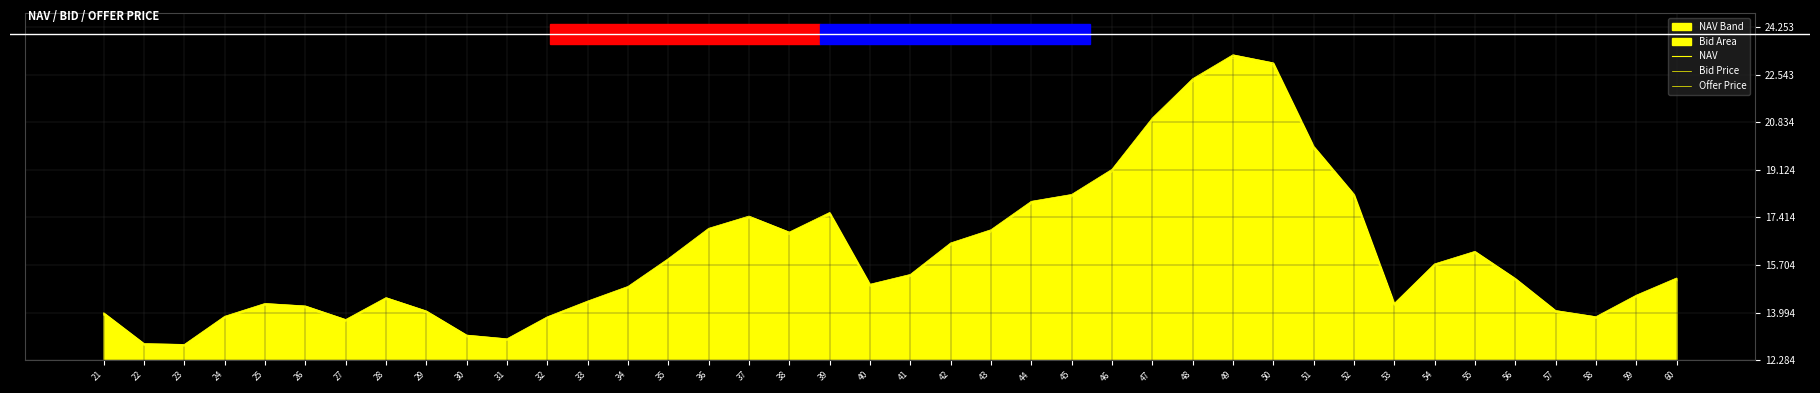

Which series changed the most between 34 and 59?

Offer Price